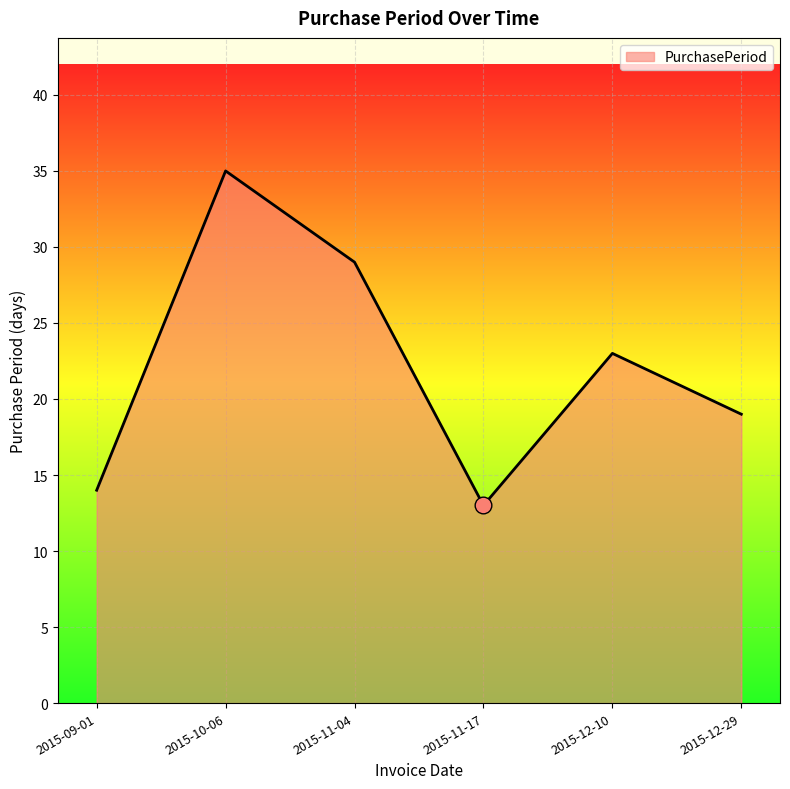

What position from the right is 2015-11-17?

3